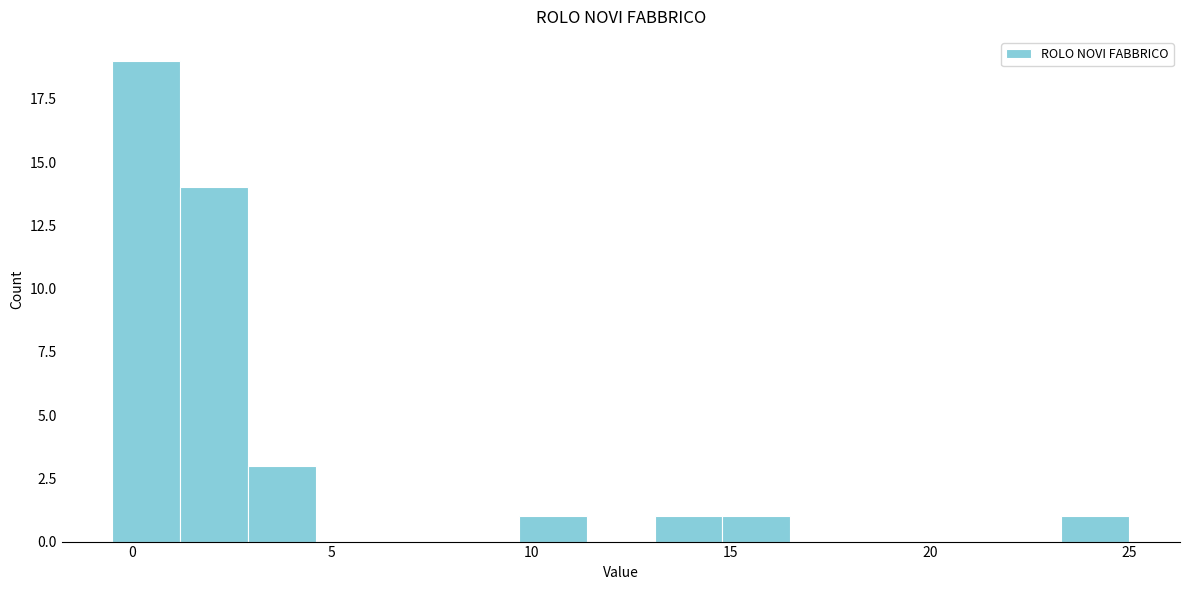

Around what value on the x-axis is the tallest bar? Give the approximate position of its centre, as read against the axis.

0.5